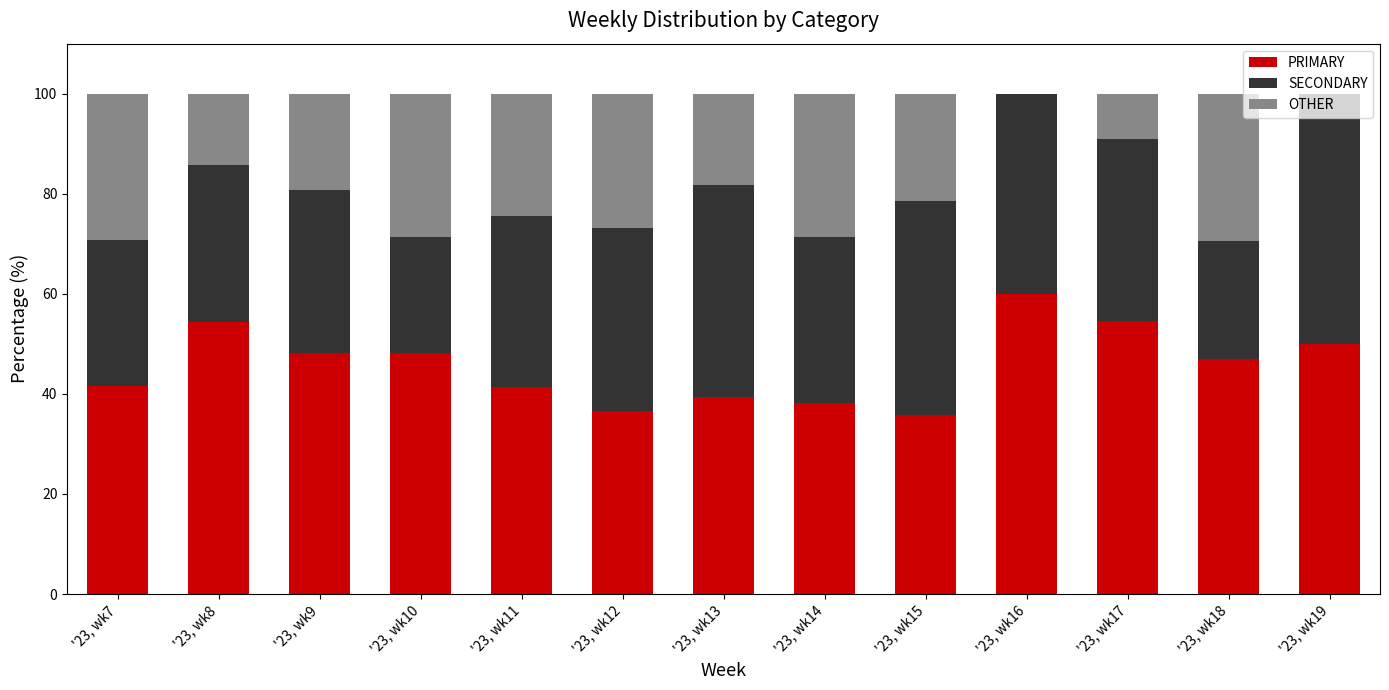

What is the maximum value for PRIMARY?

60.0